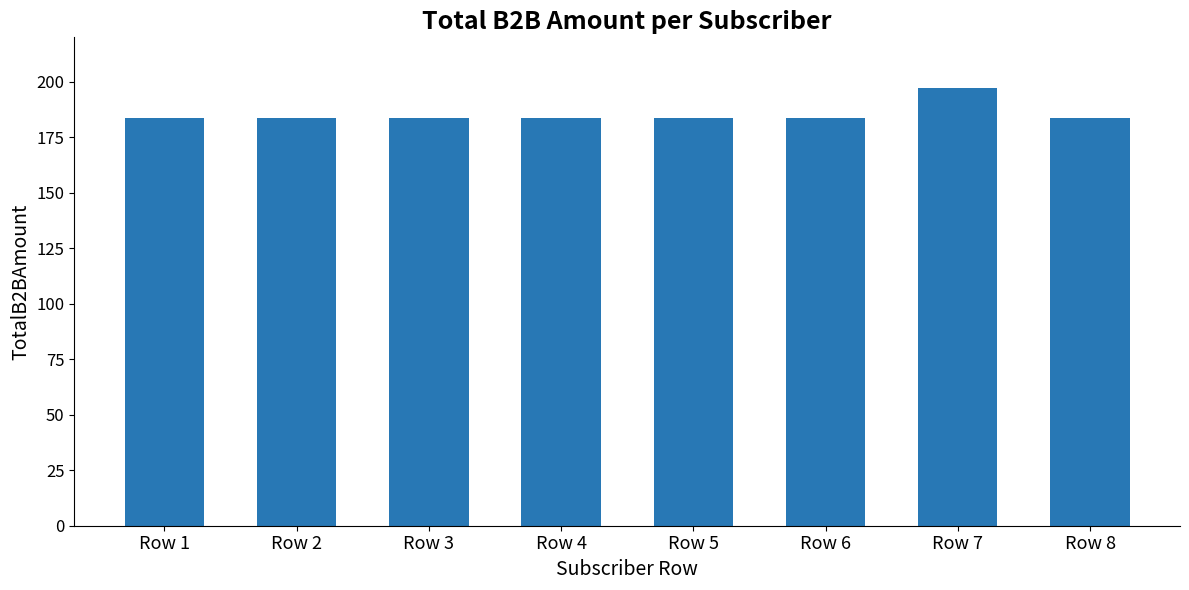

What is the value of the 1st bar from the left?

183.6